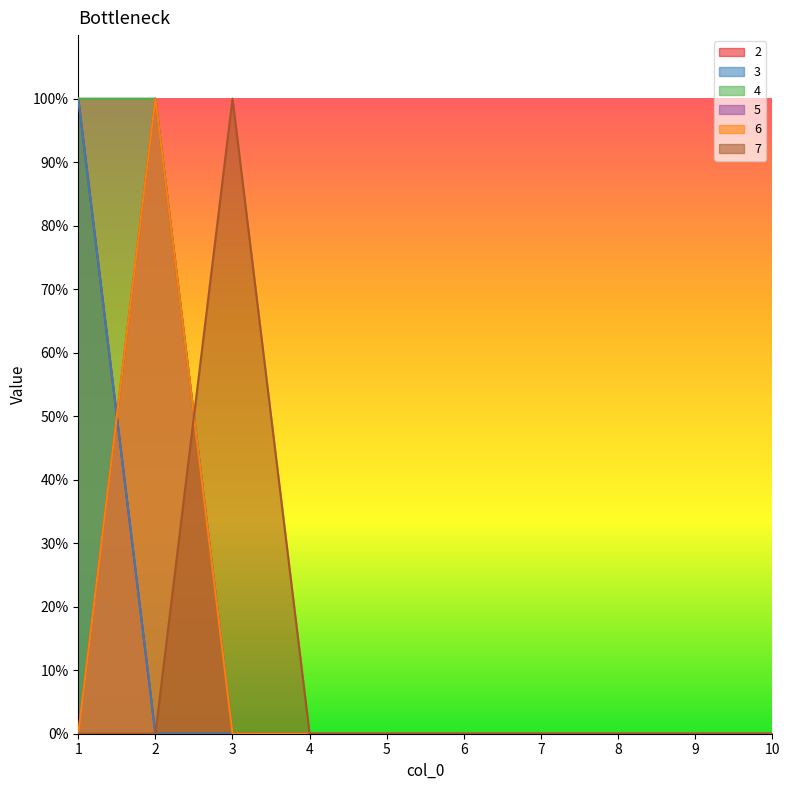

Which category has the highest value in the 3 series?

1